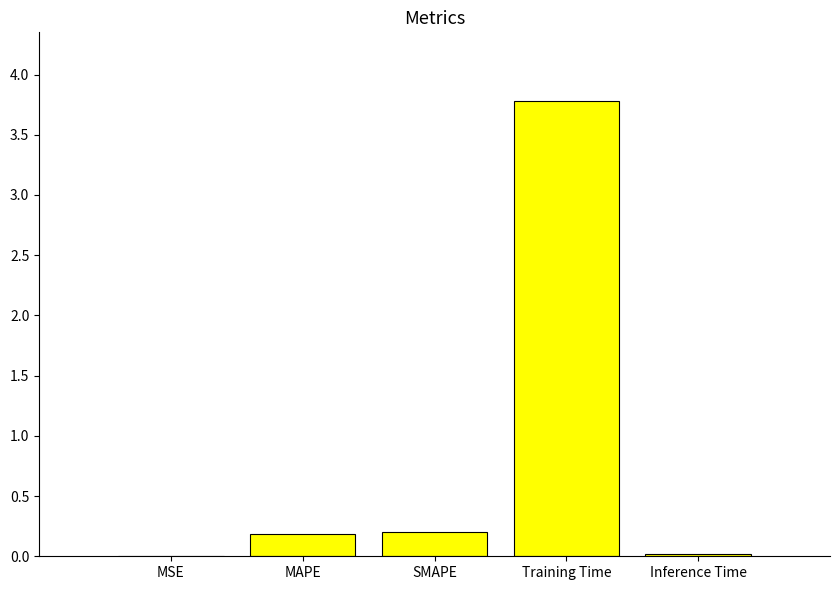

Between MAPE and MSE, which is larger?

MAPE